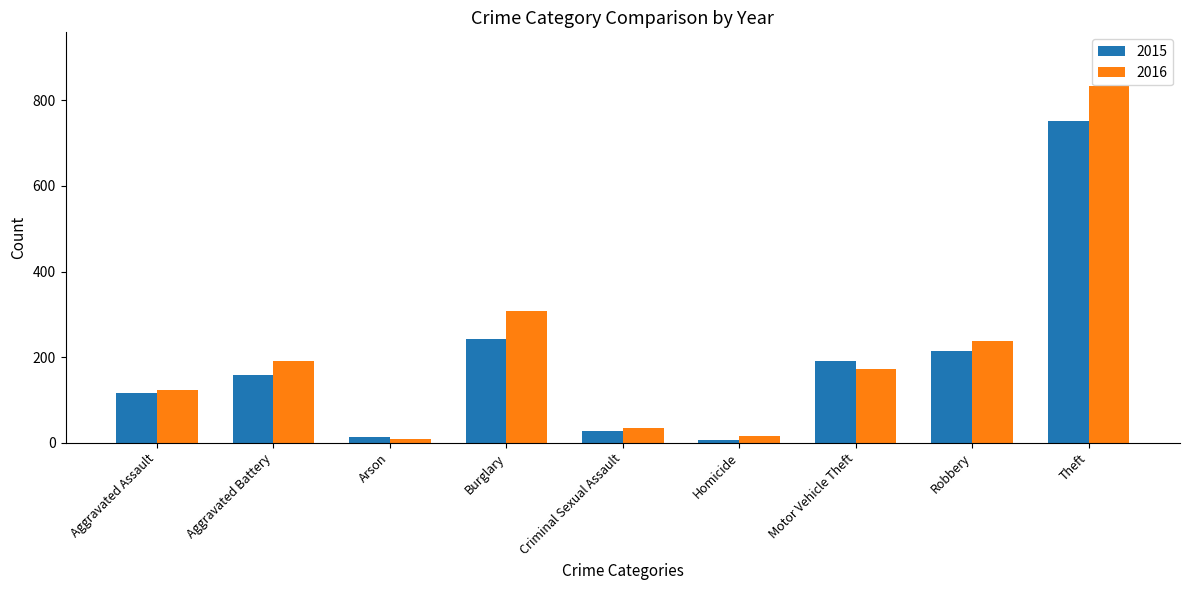

What is the value of the 2015 bar at the 9th from the left?

753